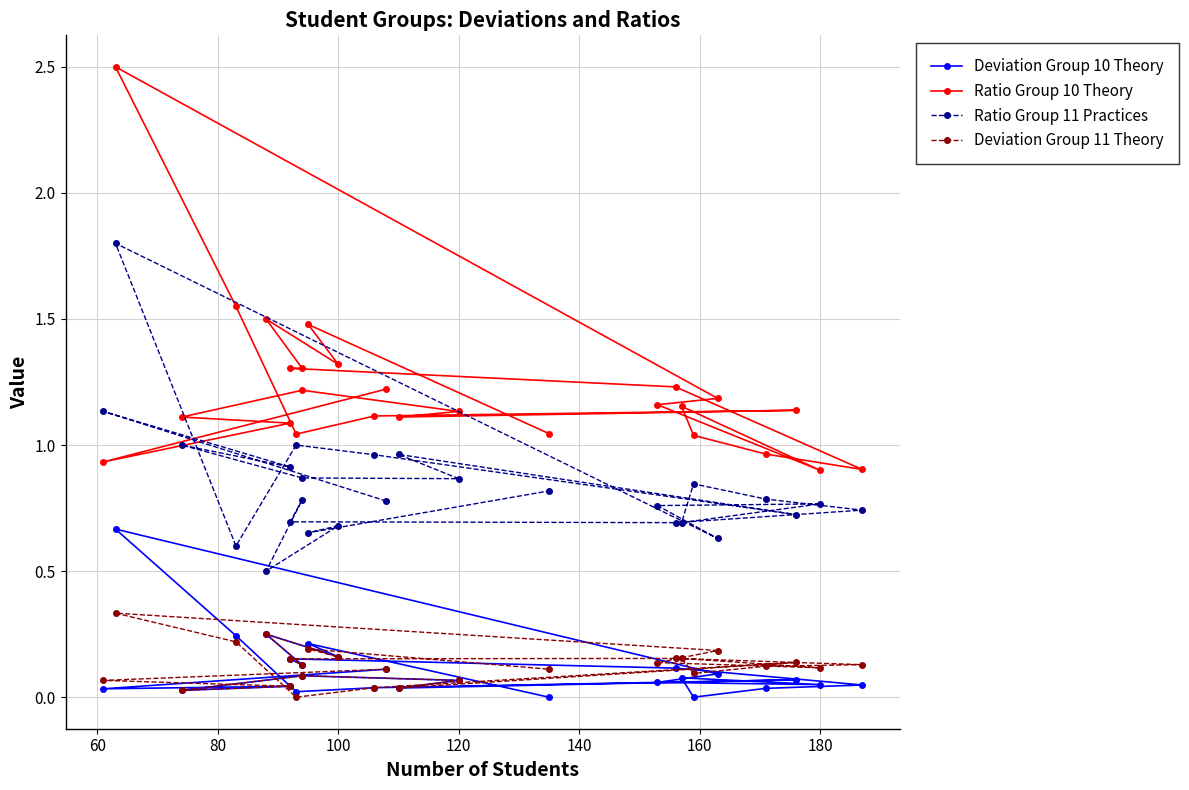

True or false: Ratio Group 11 Practices and Ratio Group 10 Theory cross at least once.

True